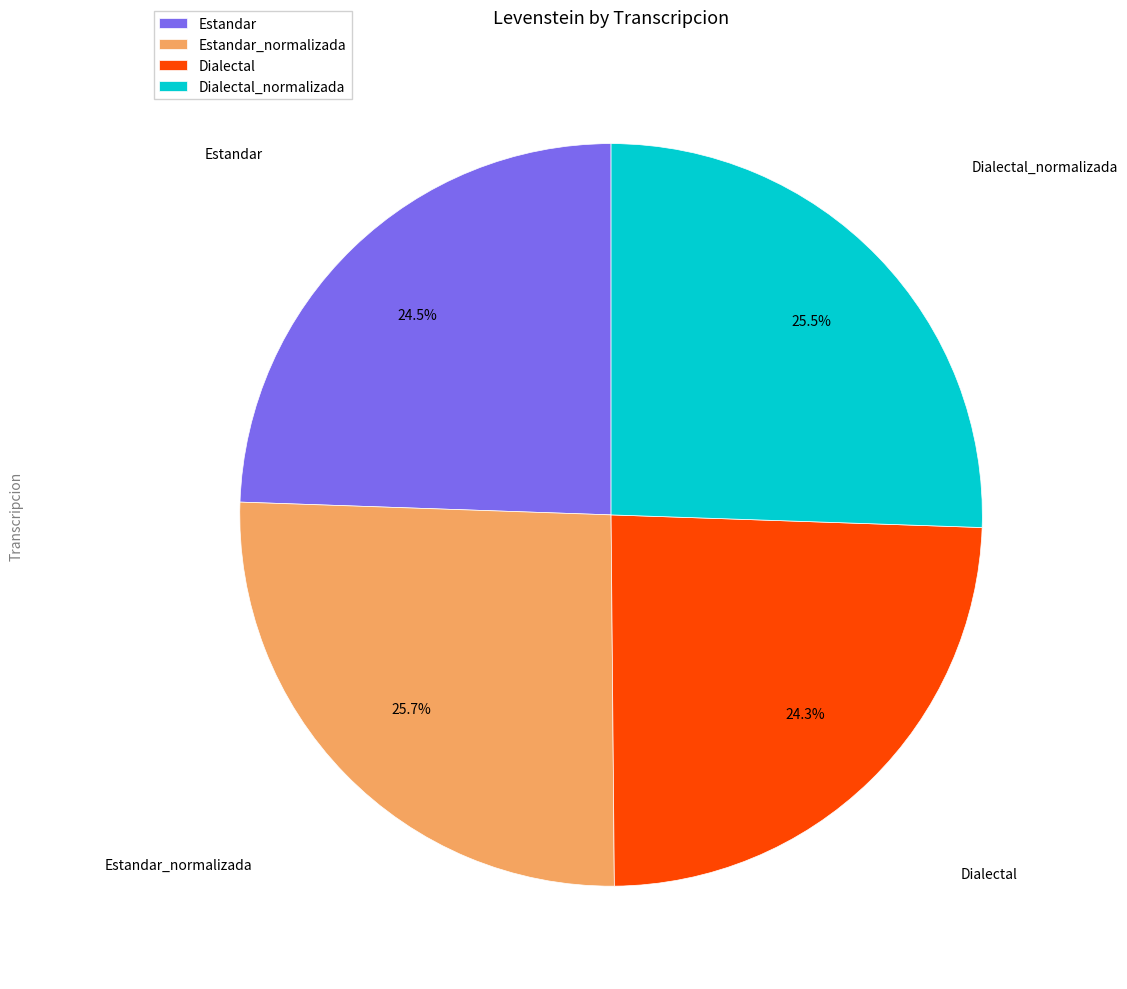

Which has a higher value, Estandar or Dialectal_normalizada?

Dialectal_normalizada